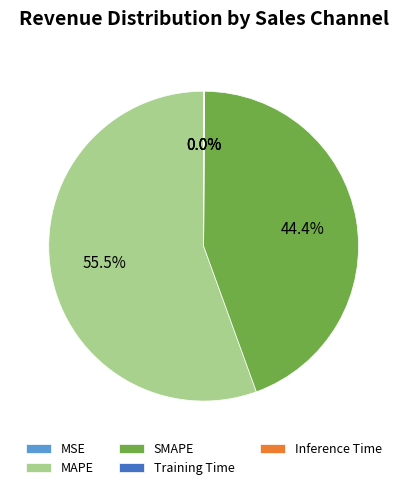

Does any single category account for the majority?

Yes